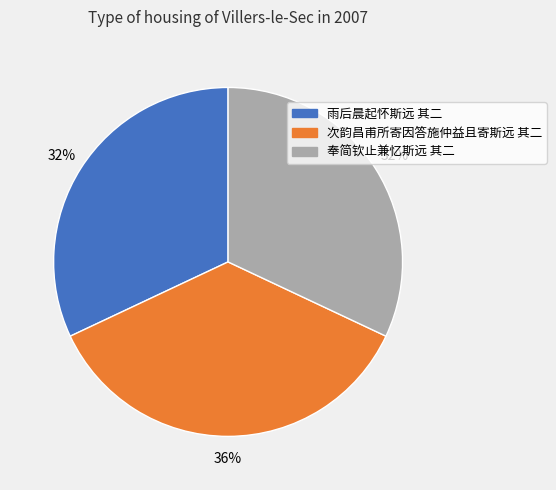

To the nearest percent, what is the difference between the largest and smallest slice percentages?

4%